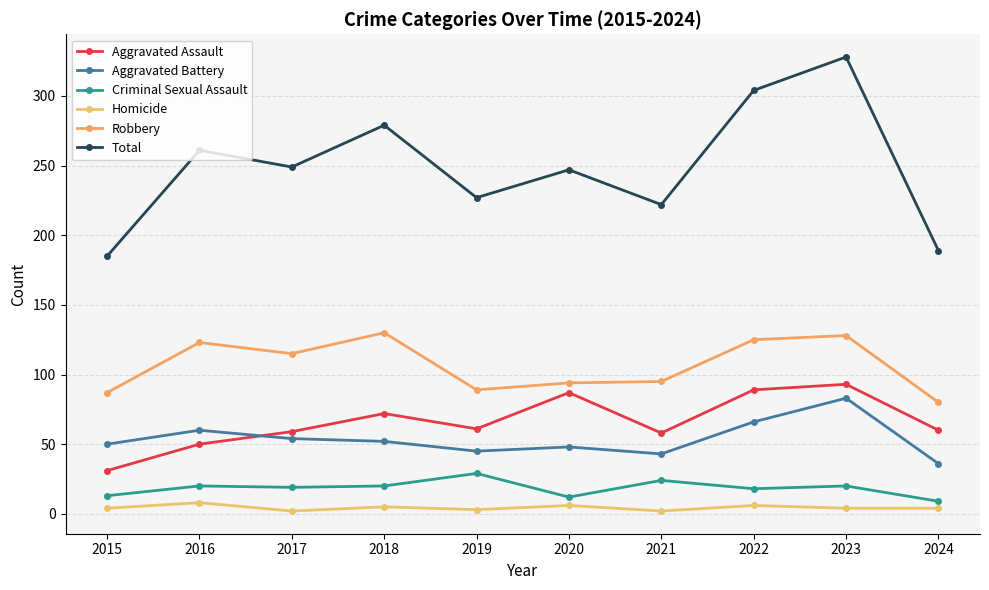

What is the total value across all series at 2016?

522